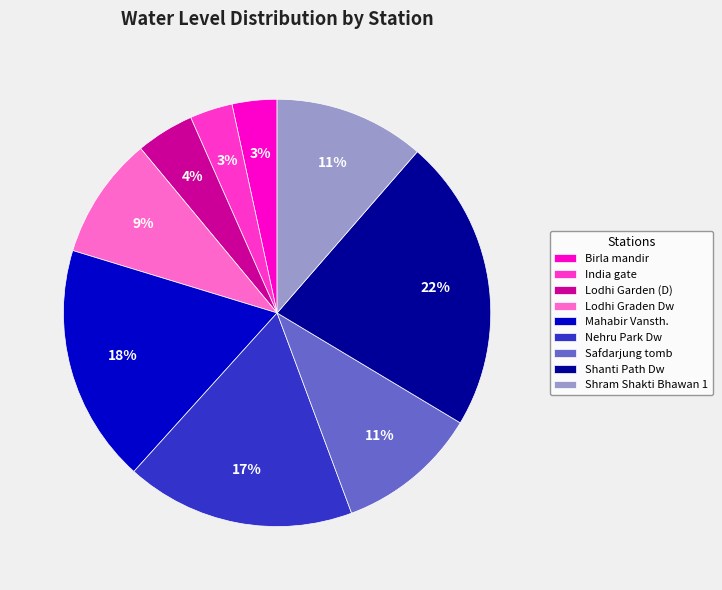

What is the largest slice in the pie chart?

Shanti Path Dw